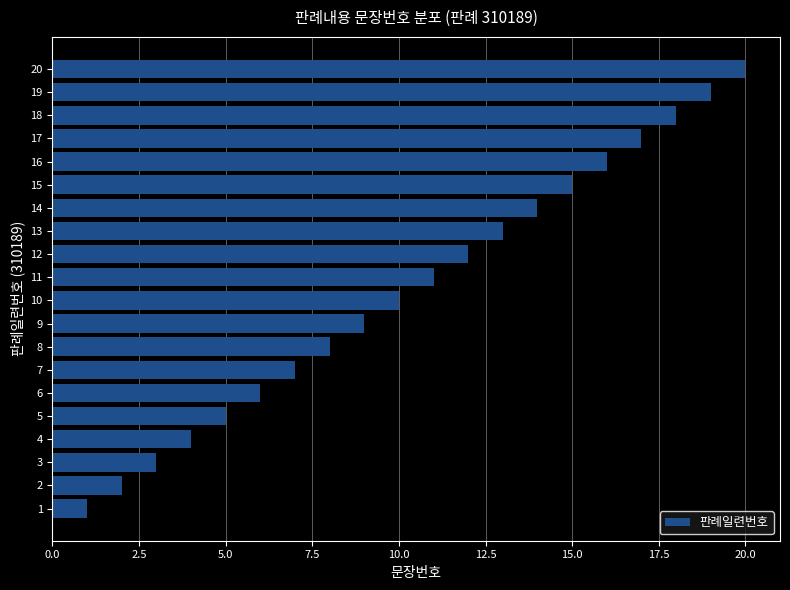

What is the maximum value shown in the chart?

20